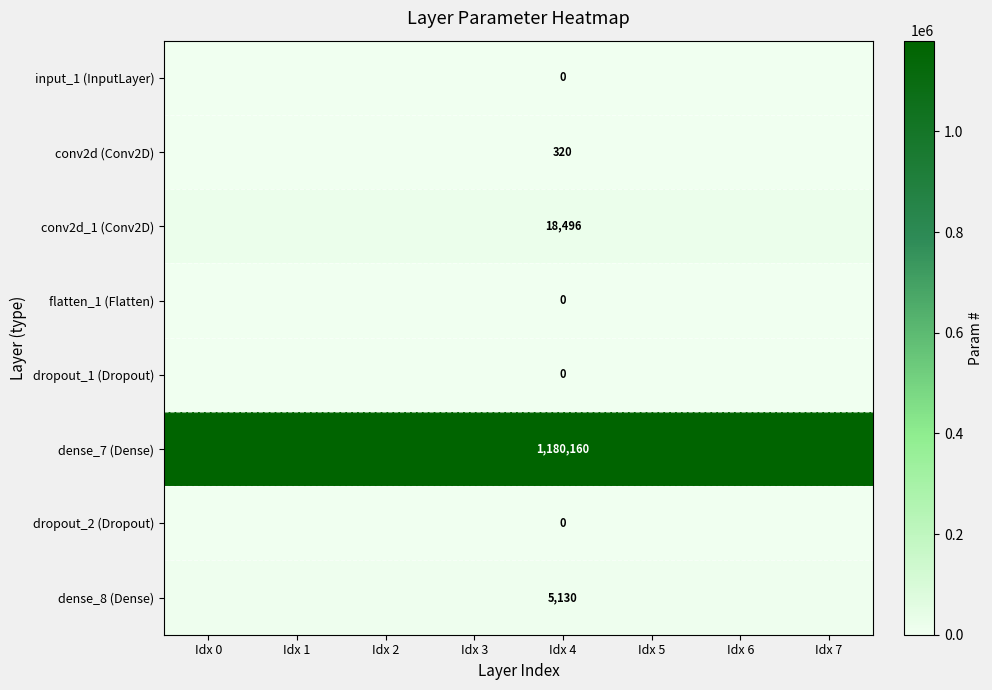

Between Idx 6 and Idx 4, which is larger?

Idx 6